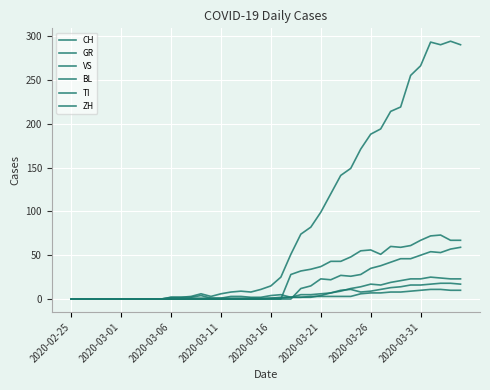

How many lines are shown in the chart?

6